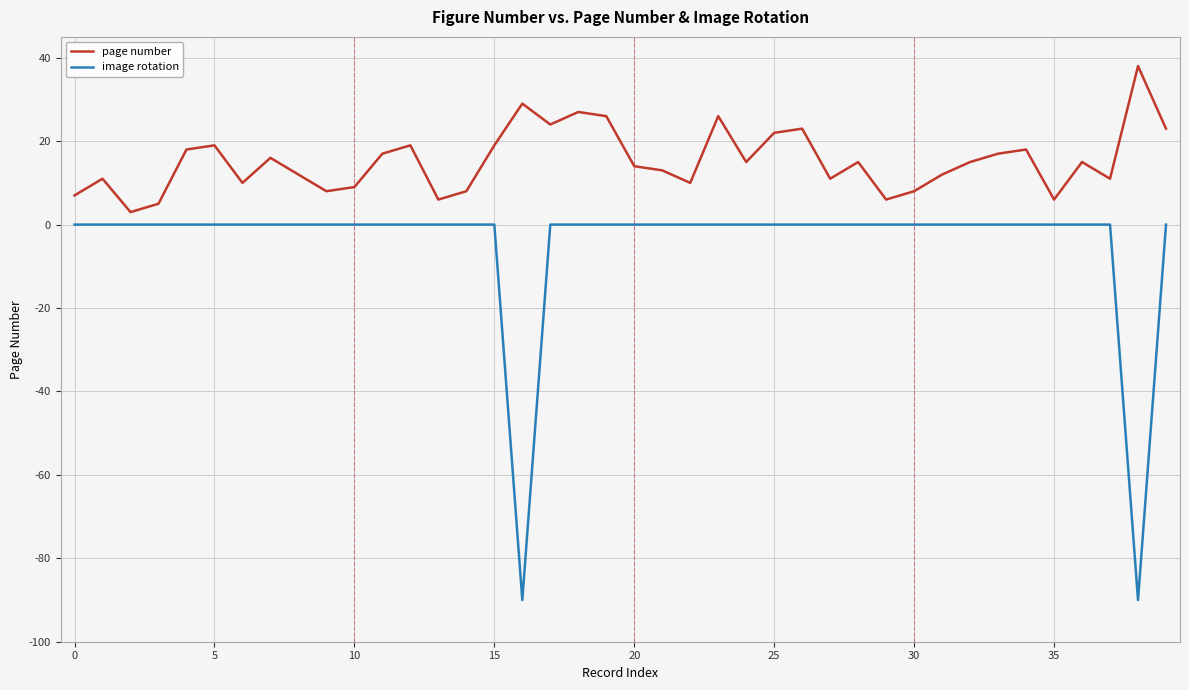

In image rotation, how many points are lower than both neighbors (excluding endpoints)?

2